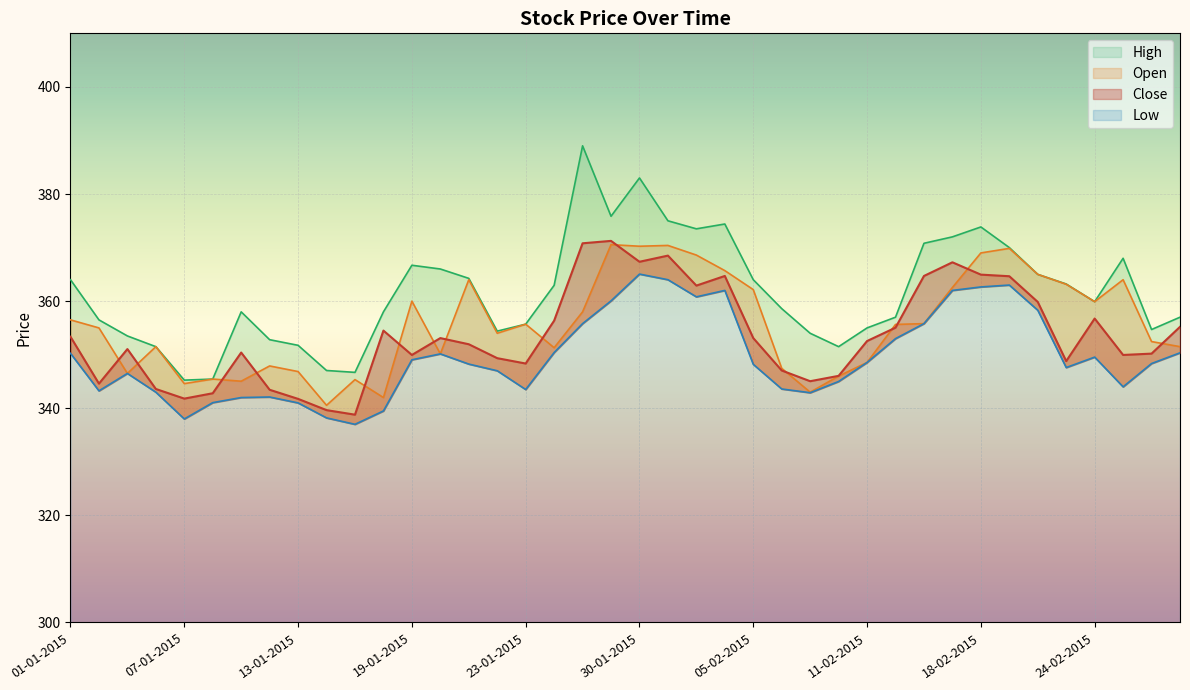

Reading left to right, extract all data points from this chart.

Close: 01-01-2015=353.4	02-01-2015=344.6	05-01-2015=351.1	06-01-2015=343.6	07-01-2015=341.8	08-01-2015=342.8	09-01-2015=350.4	12-01-2015=343.4	13-01-2015=341.8	14-01-2015=339.6	15-01-2015=338.8	16-01-2015=354.5	19-01-2015=349.9	20-01-2015=353.1	21-01-2015=351.9	22-01-2015=349.4	23-01-2015=348.4	27-01-2015=356.4	28-01-2015=370.8	29-01-2015=371.2	30-01-2015=367.4	02-02-2015=368.5	03-02-2015=362.9	04-02-2015=364.7	05-02-2015=353.1	06-02-2015=347.1	09-02-2015=345.1	10-02-2015=346.1	11-02-2015=352.6	12-02-2015=355.1	13-02-2015=364.7	16-02-2015=367.2	18-02-2015=364.9	19-02-2015=364.6	20-02-2015=359.9	23-02-2015=348.8	24-02-2015=356.8	25-02-2015=349.9	26-02-2015=350.2	27-02-2015=355.2
Open: 01-01-2015=356.5	02-01-2015=355.0	05-01-2015=346.5	06-01-2015=351.5	07-01-2015=344.6	08-01-2015=345.4	09-01-2015=345.1	12-01-2015=347.9	13-01-2015=346.9	14-01-2015=340.6	15-01-2015=345.4	16-01-2015=342.0	19-01-2015=360.0	20-01-2015=350.1	21-01-2015=364.0	22-01-2015=354.0	23-01-2015=355.7	27-01-2015=351.3	28-01-2015=358.0	29-01-2015=370.6	30-01-2015=370.2	02-02-2015=370.4	03-02-2015=368.6	04-02-2015=365.7	05-02-2015=362.1	06-02-2015=347.4	09-02-2015=343.0	10-02-2015=346.0	11-02-2015=348.6	12-02-2015=355.6	13-02-2015=355.8	16-02-2015=362.6	18-02-2015=369.0	19-02-2015=369.9	20-02-2015=365.0	23-02-2015=363.1	24-02-2015=359.9	25-02-2015=364.0	26-02-2015=352.4	27-02-2015=351.5
High: 01-01-2015=364.0	02-01-2015=356.5	05-01-2015=353.5	06-01-2015=351.5	07-01-2015=345.2	08-01-2015=345.4	09-01-2015=358.0	12-01-2015=352.8	13-01-2015=351.8	14-01-2015=347.1	15-01-2015=346.7	16-01-2015=358.0	19-01-2015=366.7	20-01-2015=366.0	21-01-2015=364.2	22-01-2015=354.4	23-01-2015=355.7	27-01-2015=362.9	28-01-2015=389.0	29-01-2015=375.9	30-01-2015=383.0	02-02-2015=375.0	03-02-2015=373.5	04-02-2015=374.4	05-02-2015=364.0	06-02-2015=358.6	09-02-2015=354.0	10-02-2015=351.5	11-02-2015=355.0	12-02-2015=357.0	13-02-2015=370.8	16-02-2015=372.0	18-02-2015=373.9	19-02-2015=370.0	20-02-2015=365.0	23-02-2015=363.2	24-02-2015=359.9	25-02-2015=368.0	26-02-2015=354.7	27-02-2015=357.0
Low: 01-01-2015=350.2	02-01-2015=343.2	05-01-2015=346.5	06-01-2015=343.0	07-01-2015=338.0	08-01-2015=341.1	09-01-2015=342.0	12-01-2015=342.1	13-01-2015=341.0	14-01-2015=338.2	15-01-2015=337.0	16-01-2015=339.5	19-01-2015=349.1	20-01-2015=350.1	21-01-2015=348.2	22-01-2015=347.0	23-01-2015=343.5	27-01-2015=350.4	28-01-2015=355.8	29-01-2015=360.1	30-01-2015=365.1	02-02-2015=364.0	03-02-2015=360.8	04-02-2015=362.0	05-02-2015=348.2	06-02-2015=343.6	09-02-2015=342.9	10-02-2015=345.0	11-02-2015=348.6	12-02-2015=353.0	13-02-2015=355.8	16-02-2015=362.0	18-02-2015=362.6	19-02-2015=363.0	20-02-2015=358.3	23-02-2015=347.6	24-02-2015=349.6	25-02-2015=344.0	26-02-2015=348.4	27-02-2015=350.4